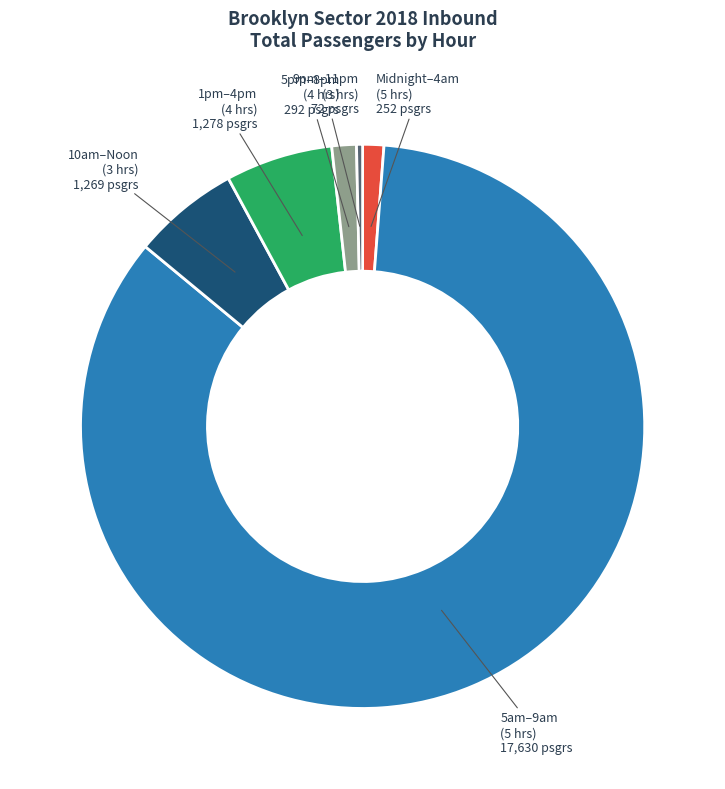

What is the ratio of the value at 9pm–11pm (3 hrs) to the value at Midnight–4am (5 hrs)?

0.3